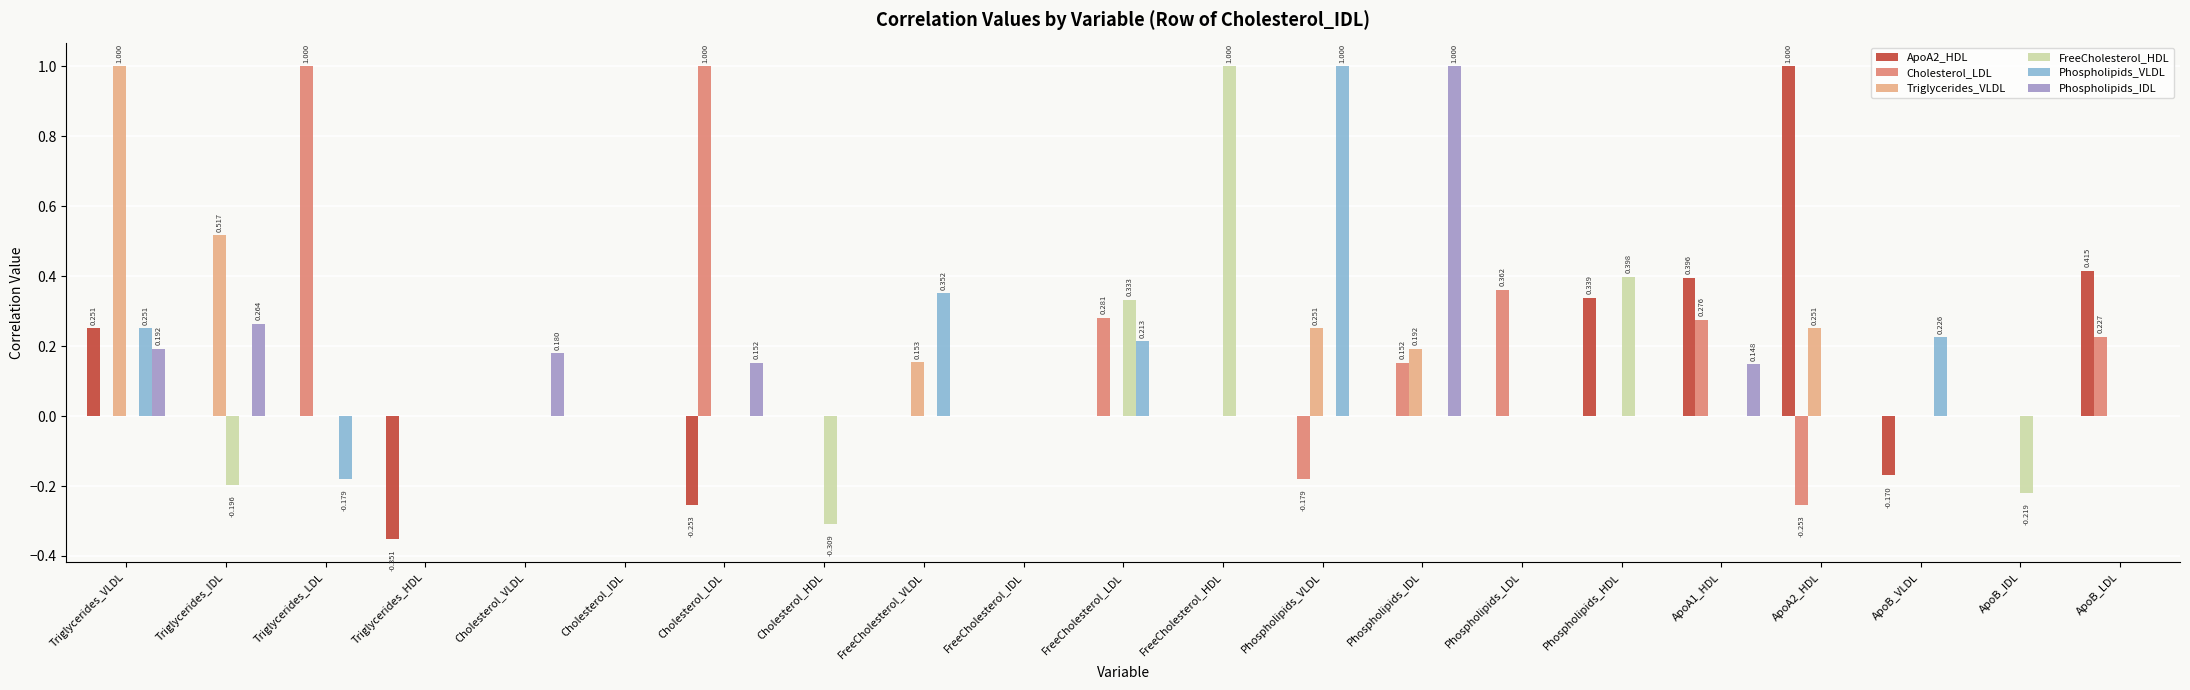

Count the number of data series in this chart.

6